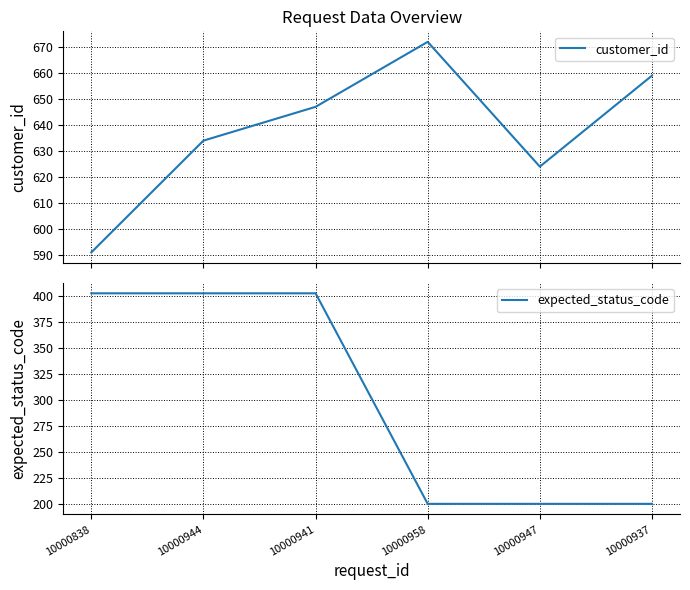

Reading left to right, extract all data points from this chart.

customer_id: 10000838=591	10000944=634	10000941=647	10000958=672	10000947=624	10000937=659
expected_status_code: 10000838=403	10000944=403	10000941=403	10000958=200	10000947=200	10000937=200